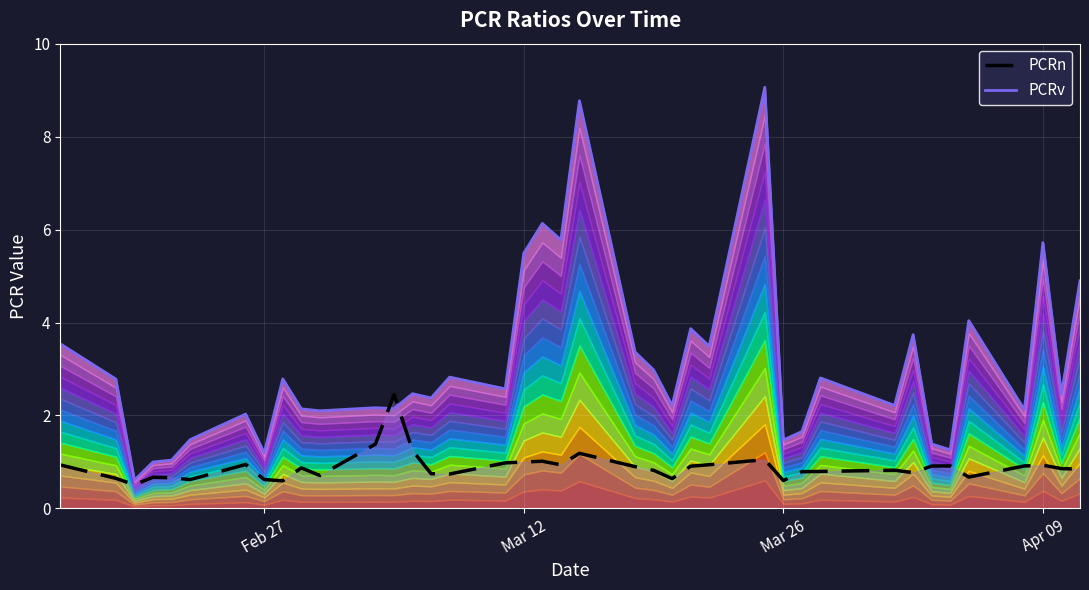

Is it true that PCRn equals 1.0 at 34?

False